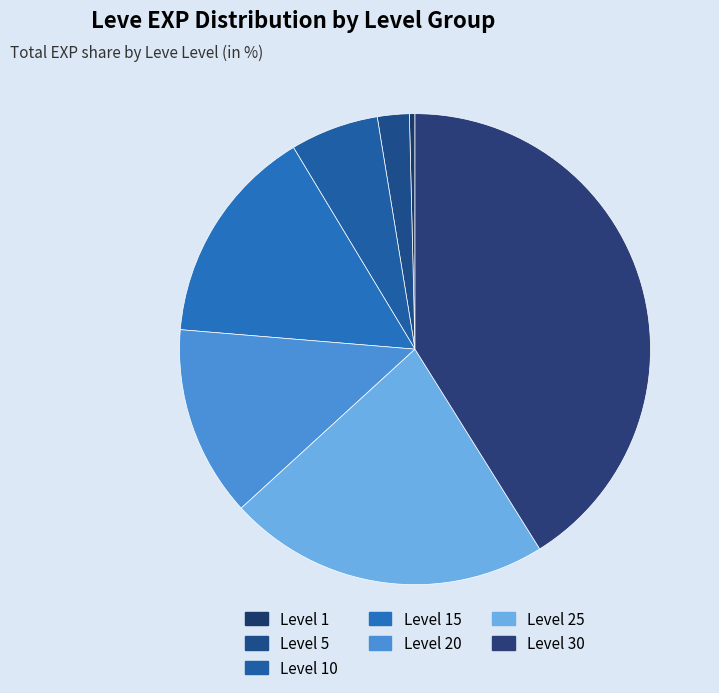

The Level 20 slice represents 13% of the pie. True or false?

True